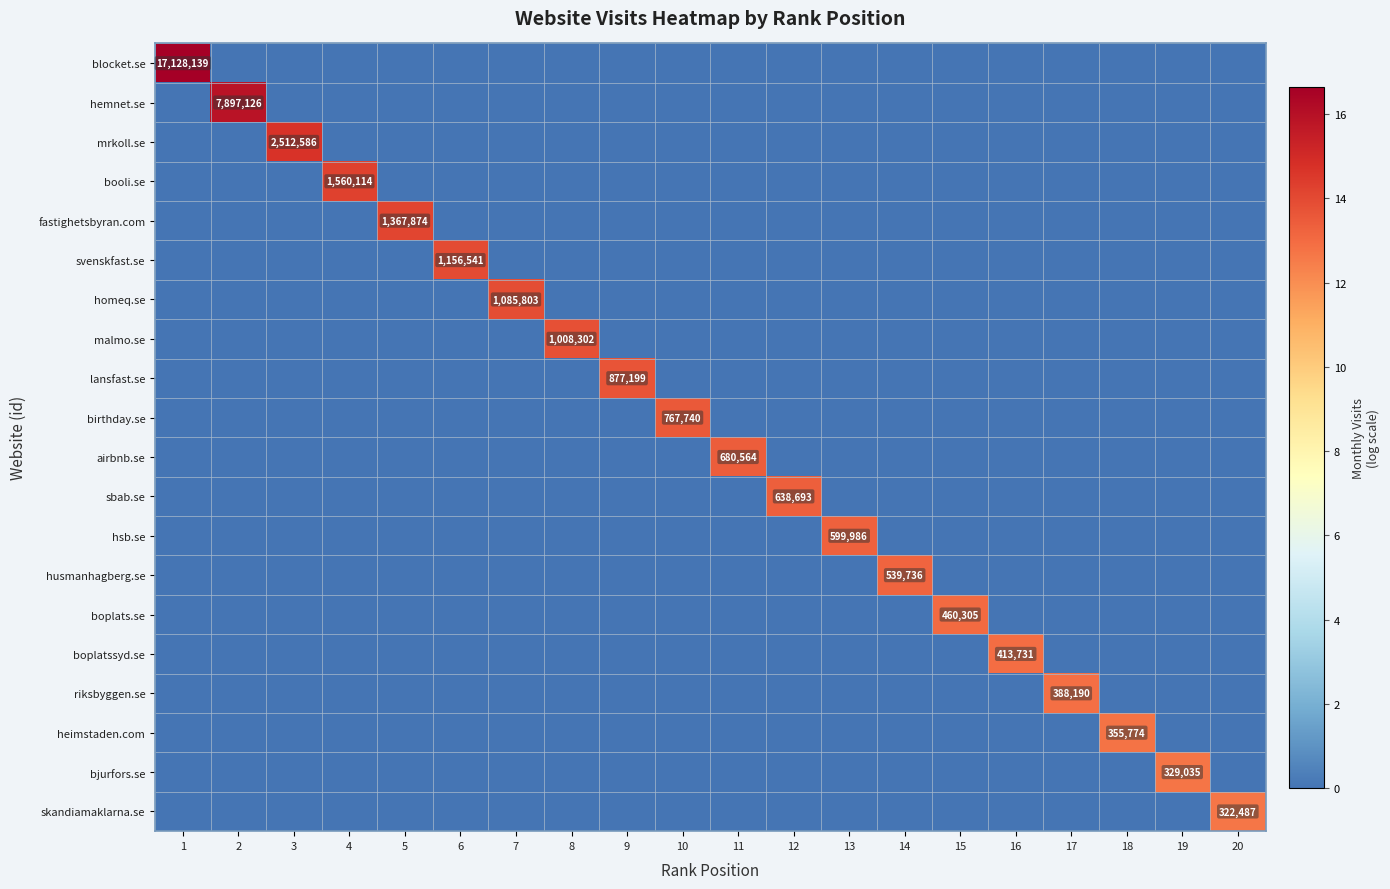

Is the value of mrkoll.se at 14 greater than the value of booli.se at 3?

No